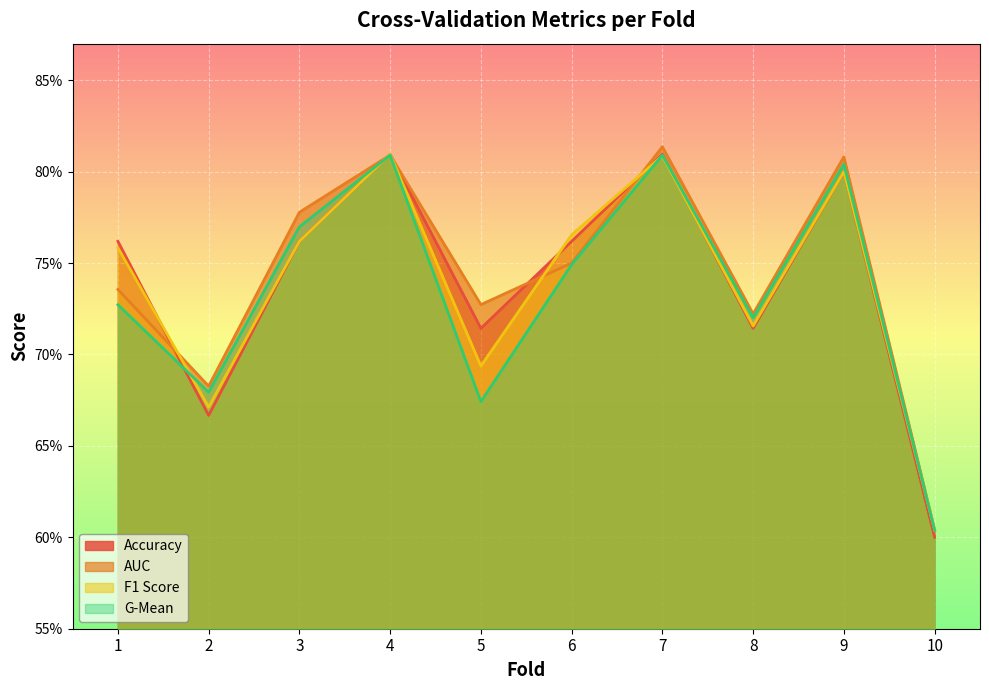

Where is the first local minimum for f1_score?

2